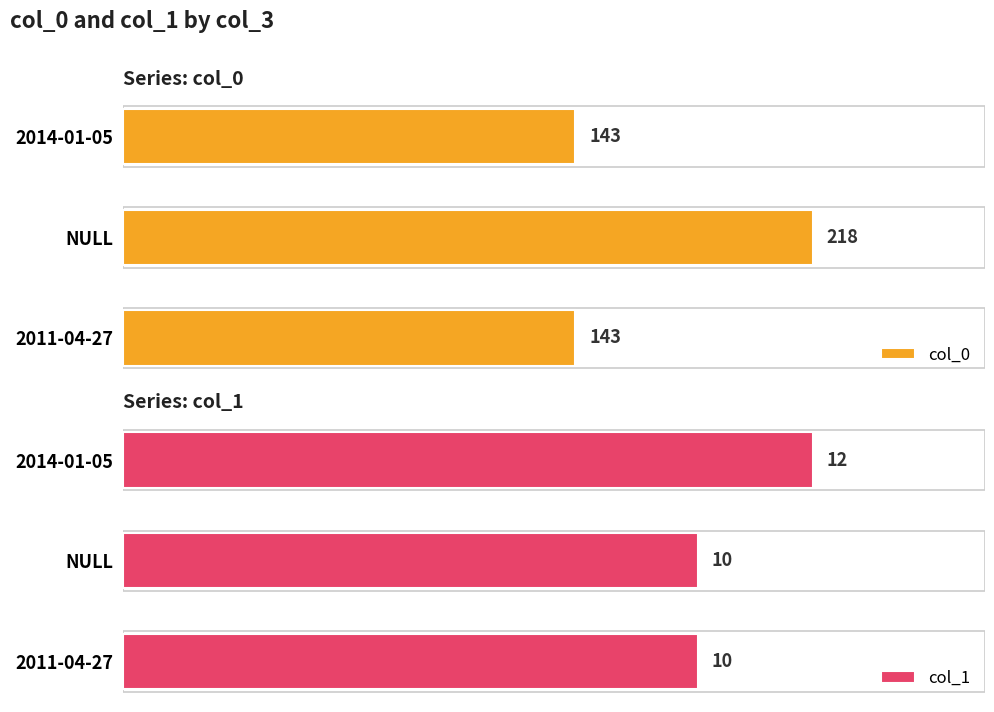

What is the difference between the col_0 values at NULL and 2011-04-27?

75